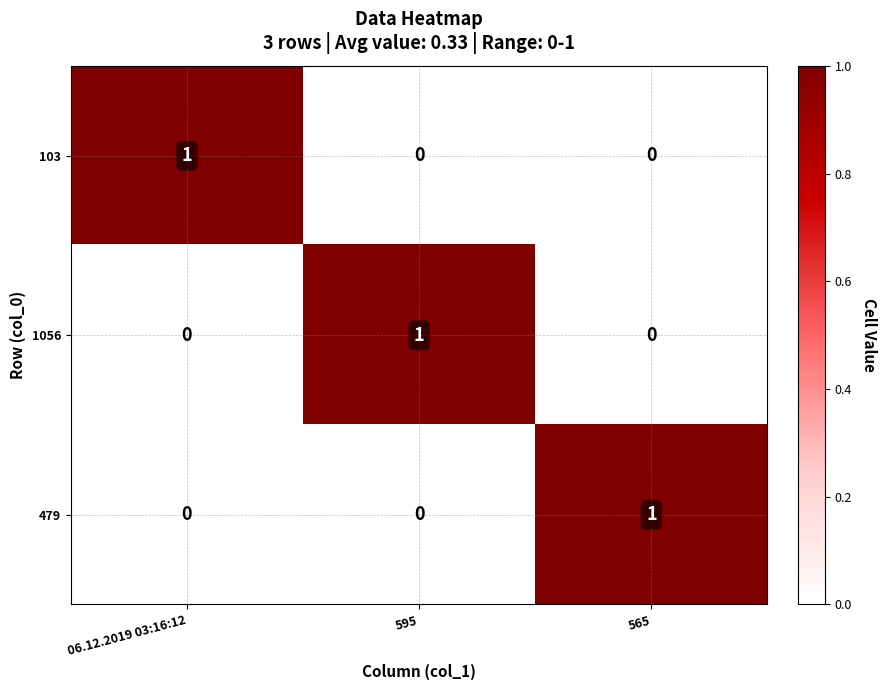

How many 1056 values are between 0 and 1?

3